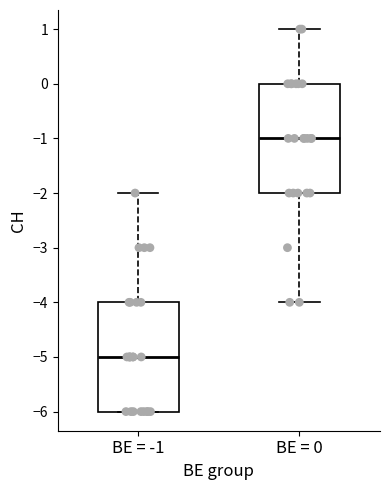

Where is the upper edge of the box for BE = -1 on the y-axis? The values are not printed on the chart, so give them approximately, as read against the axis.

-4